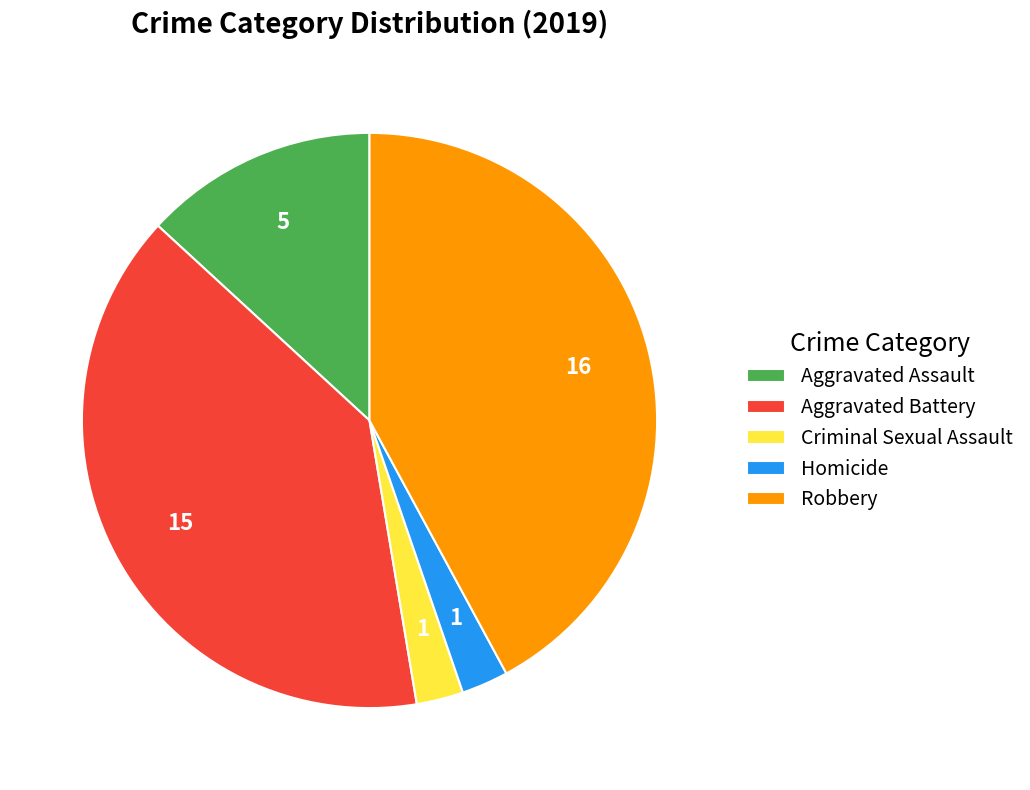

Combined, do Robbery and Criminal Sexual Assault account for over 50%?

No